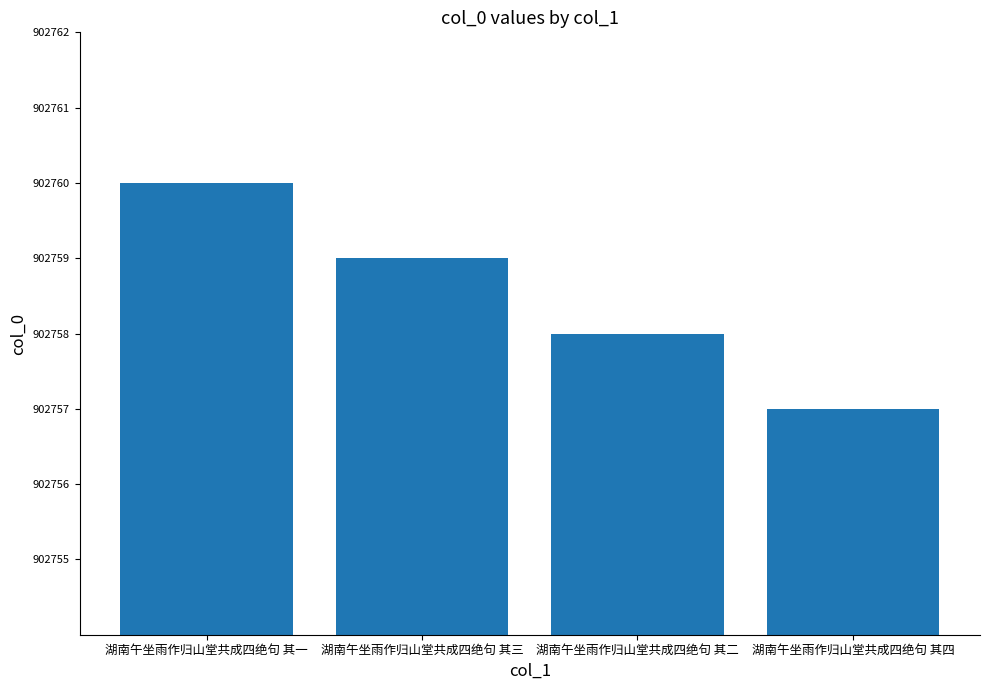

How many values are between 902758 and 902760?

3